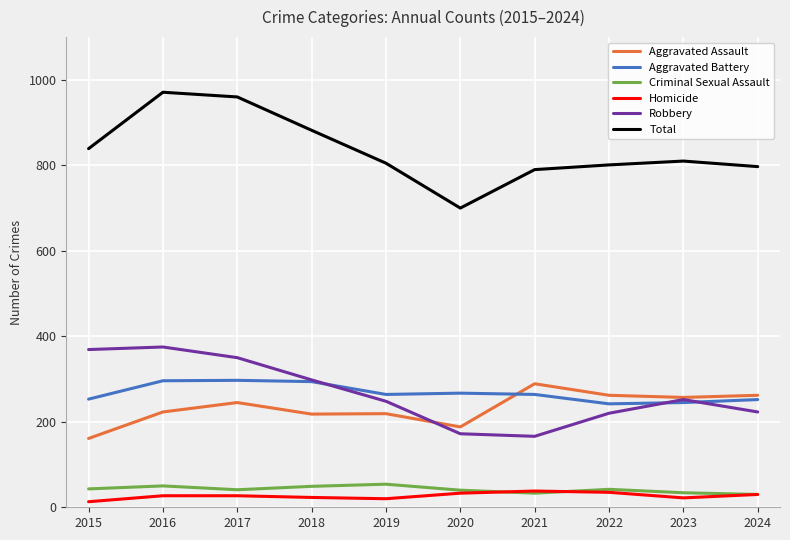

What is the value of the Aggravated Assault point at the 10th from the left?

262